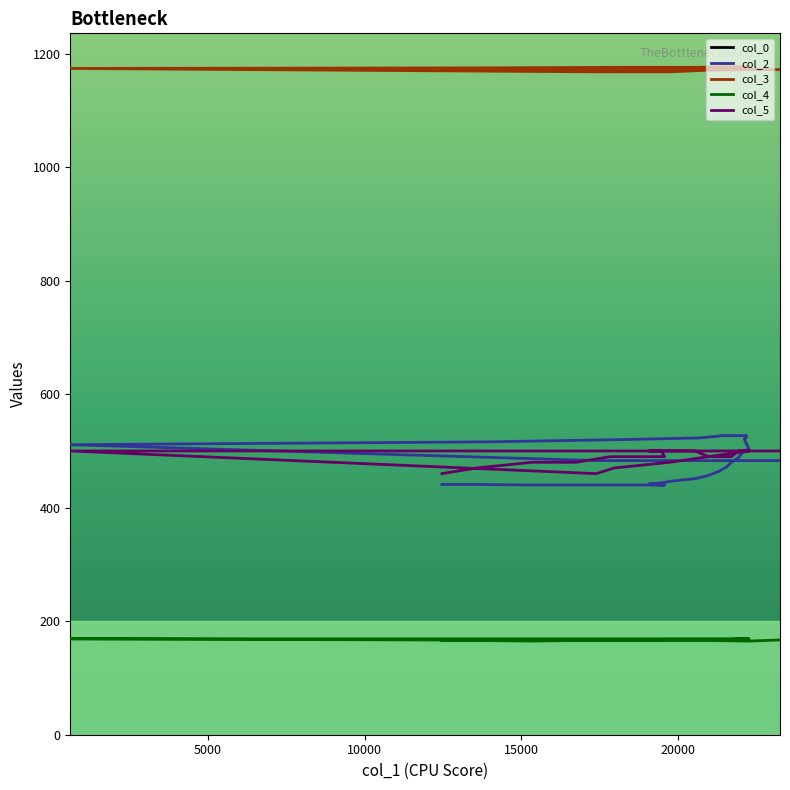

True or false: col_3 has more than 0 points higher than both neighbors.

False